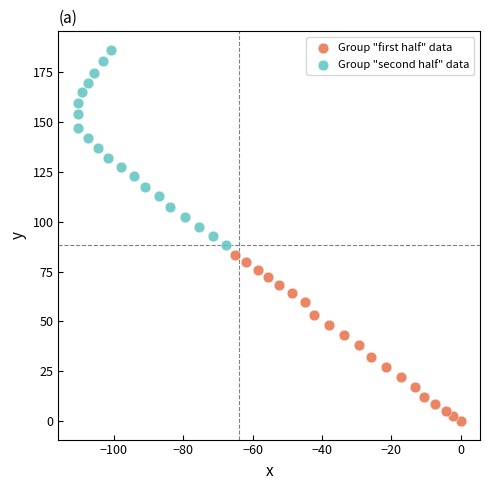

Which series has the largest Y range (max minus min)?

Group "second half" data